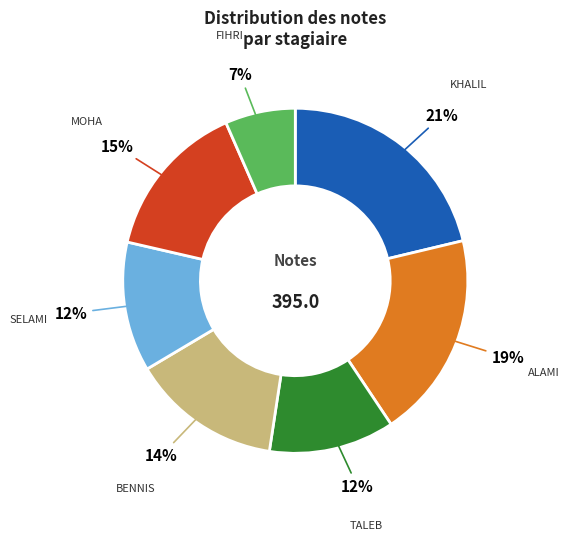

Is there a majority slice in this chart?

No